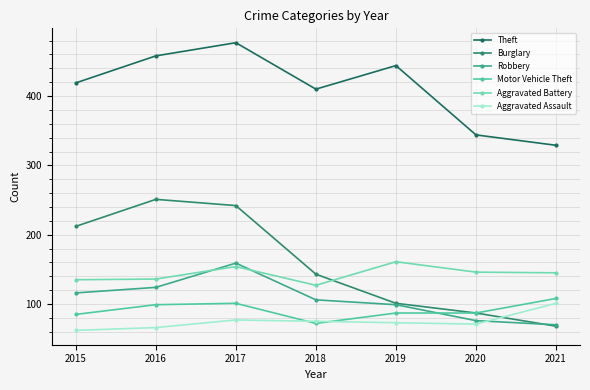

What are all the series names shown in the legend?

Theft, Burglary, Robbery, Motor Vehicle Theft, Aggravated Battery, Aggravated Assault